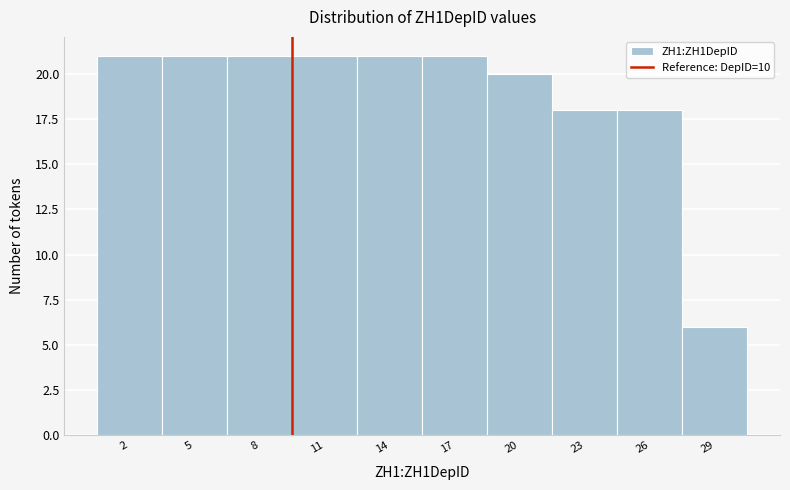

Reading left to right, extract all data points from this chart.

21	21	21	21	21	21	20	18	18	6